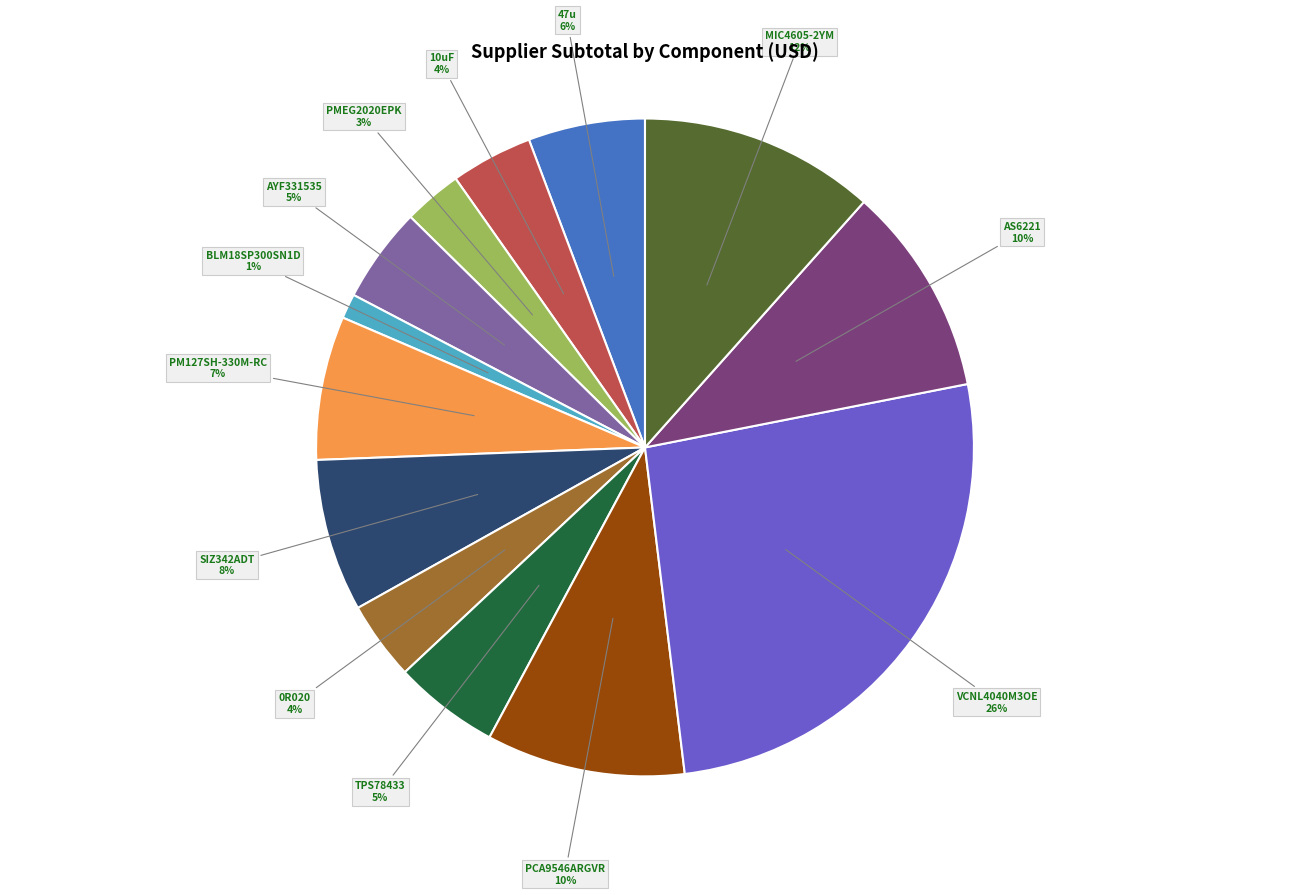

How many segments does this pie chart have?

13